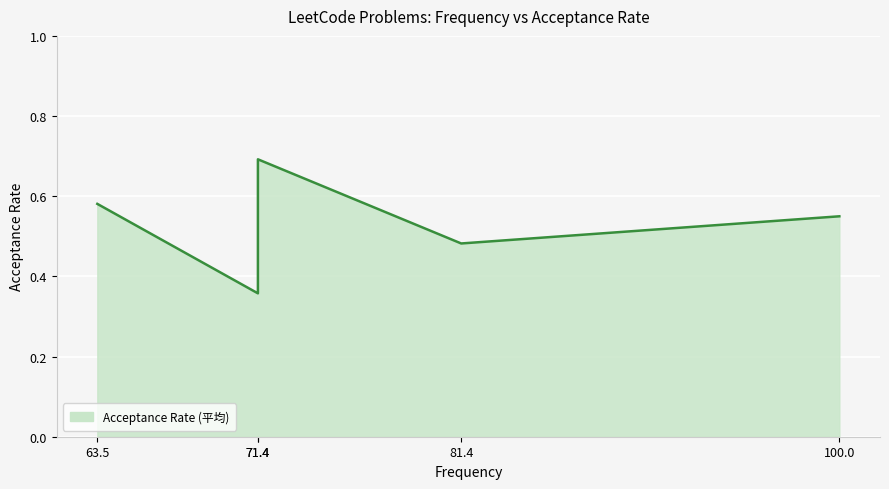

How many distinct data groups are displayed?

1